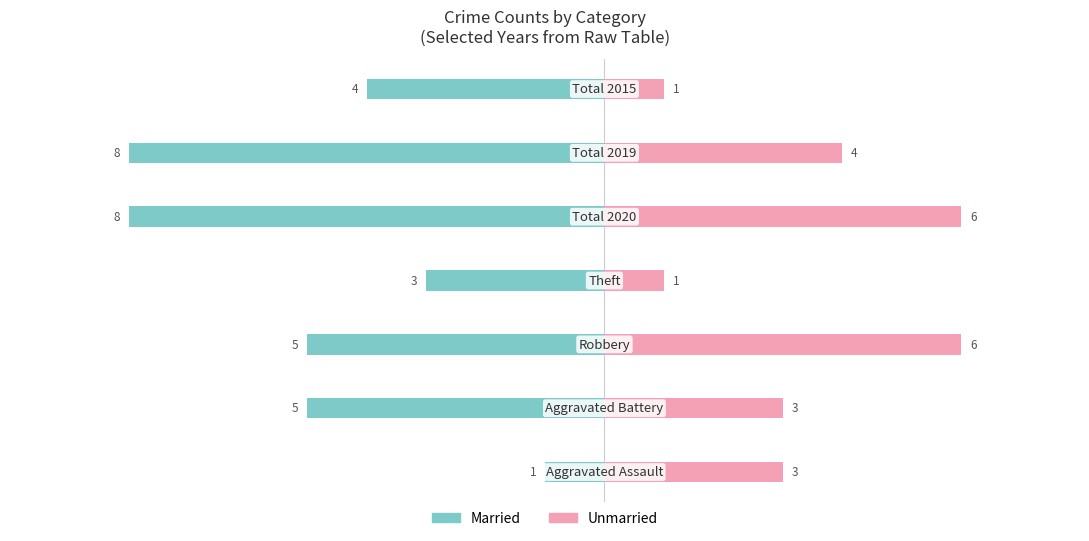

What is the total value across all series at 3?

-2